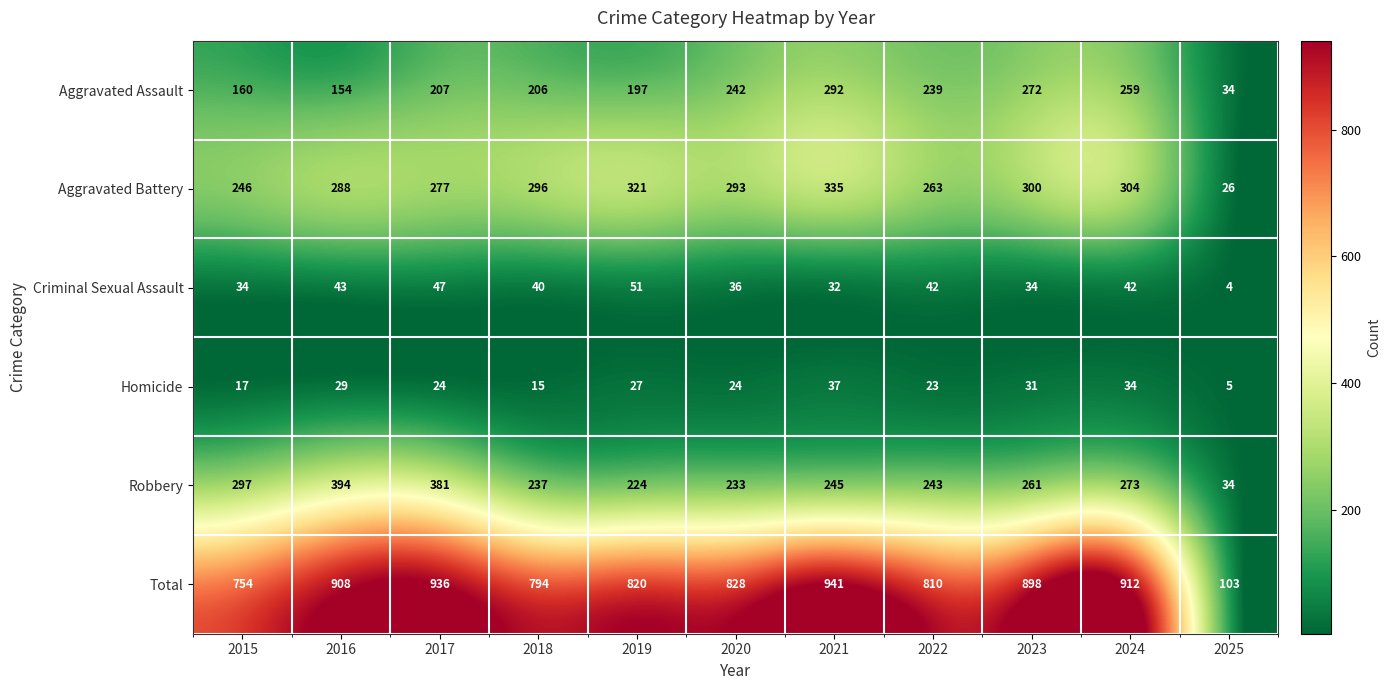

What is the difference between the Robbery values at 2022 and 2017?

138